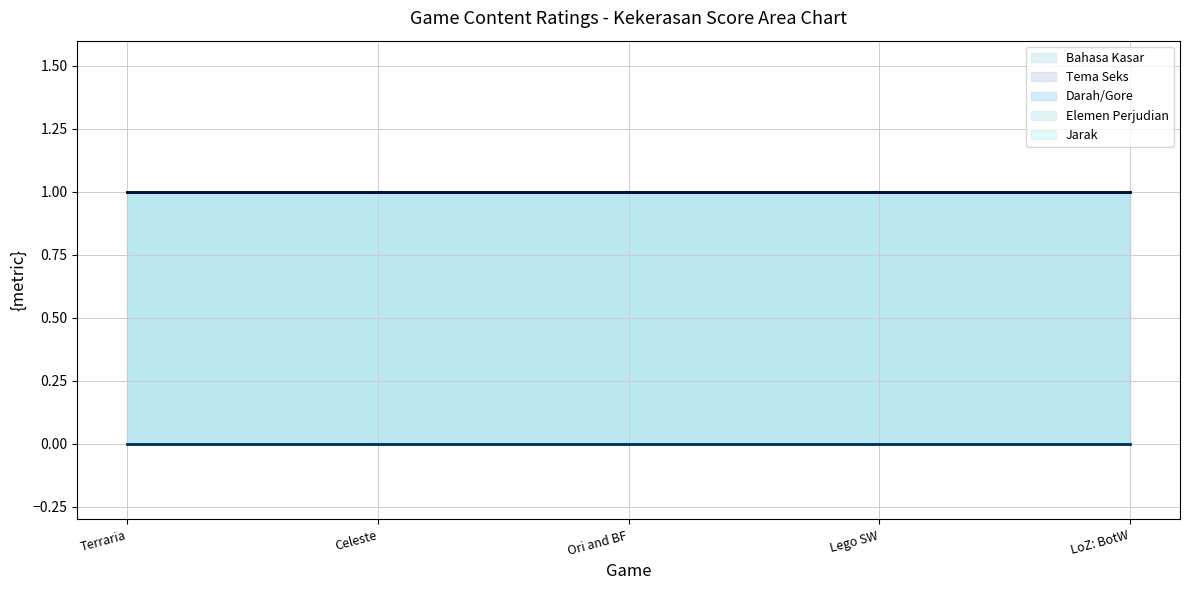

Reading right to left, transcribe all the data shown in this chart.

Bahasa Kasar: The Legend of Zelda: Breath of the Wild=1	Lego Star Wars: The Skywalker Saga=1	Ori and the Blind Forest=1	Celeste=1	Terraria=1
Tema Seks: The Legend of Zelda: Breath of the Wild=0	Lego Star Wars: The Skywalker Saga=0	Ori and the Blind Forest=0	Celeste=0	Terraria=0
Darah/Gore: The Legend of Zelda: Breath of the Wild=1	Lego Star Wars: The Skywalker Saga=1	Ori and the Blind Forest=1	Celeste=1	Terraria=1
Elemen Perjudian: The Legend of Zelda: Breath of the Wild=0	Lego Star Wars: The Skywalker Saga=0	Ori and the Blind Forest=0	Celeste=0	Terraria=0
Jarak: The Legend of Zelda: Breath of the Wild=1	Lego Star Wars: The Skywalker Saga=1	Ori and the Blind Forest=1	Celeste=1	Terraria=1